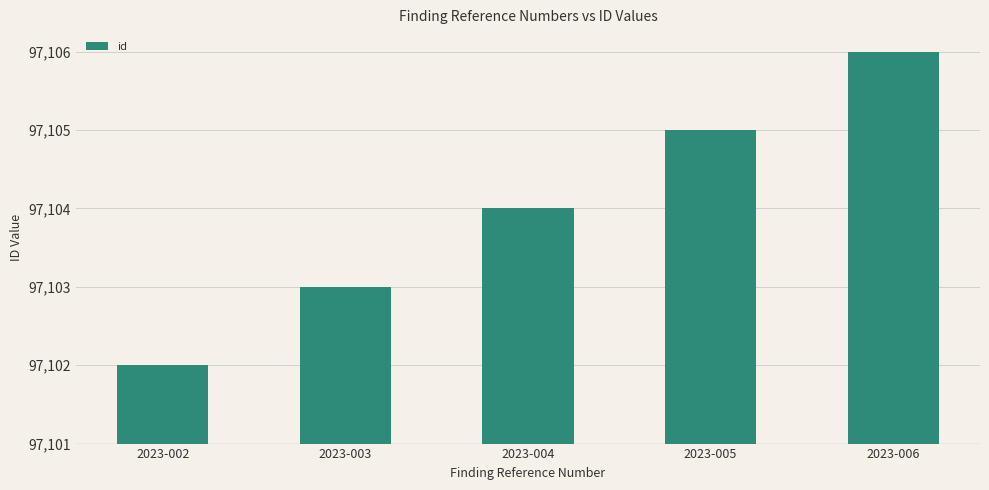

At which category does the chart reach its peak across all series?

2023-006